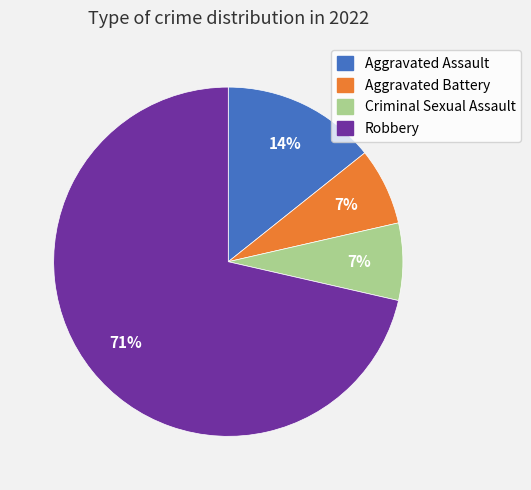

To the nearest percent, what is the combined percentage of Aggravated Battery and Robbery?

79%